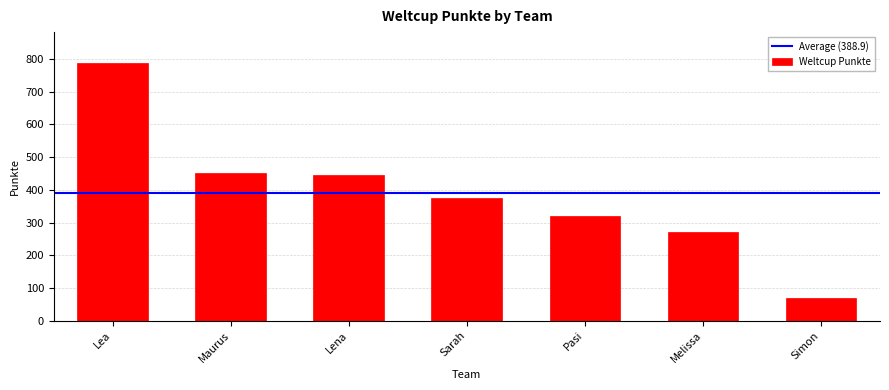

What is the ratio of the value at Maurus to the value at Lea?

0.6